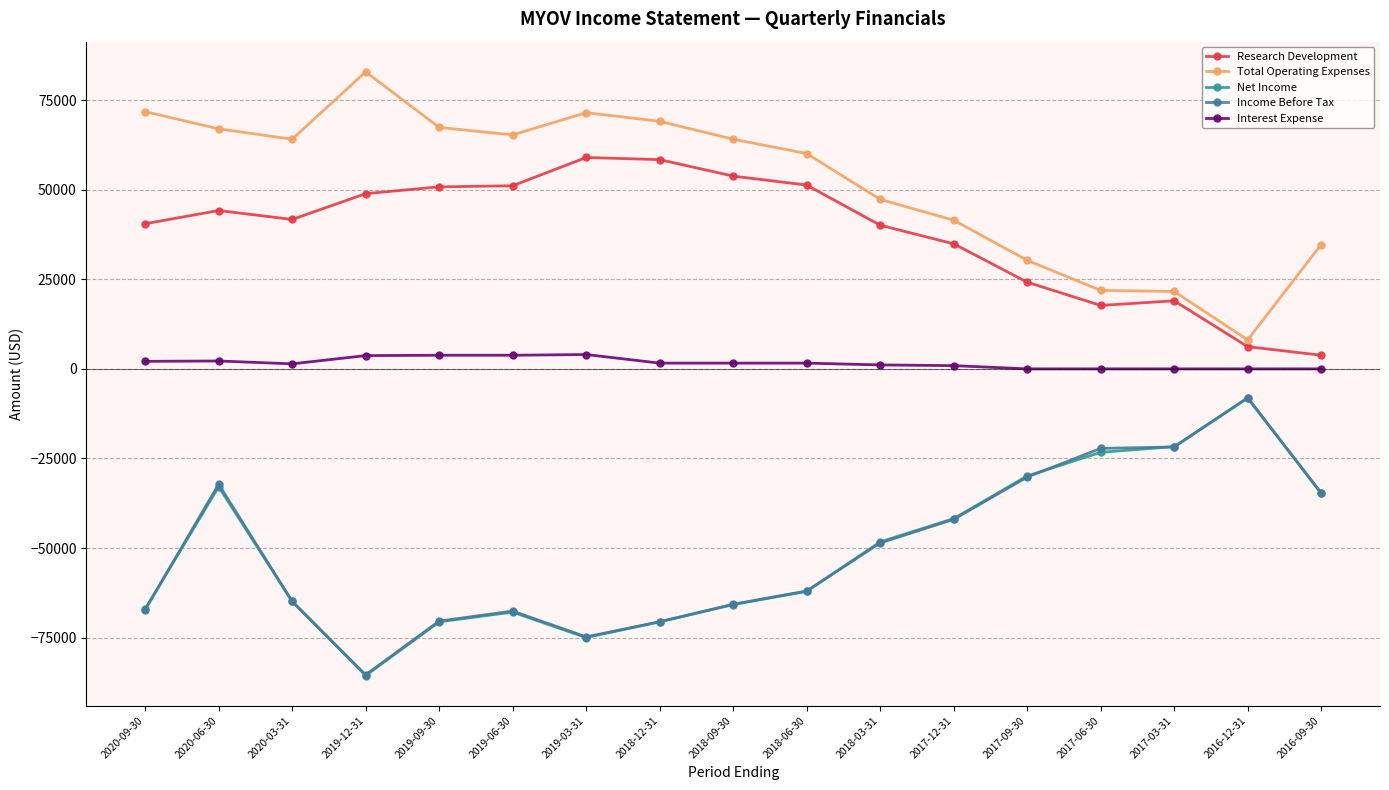

Between 2020-06-30 and 2017-12-31, which series saw the biggest shift?

Total Operating Expenses